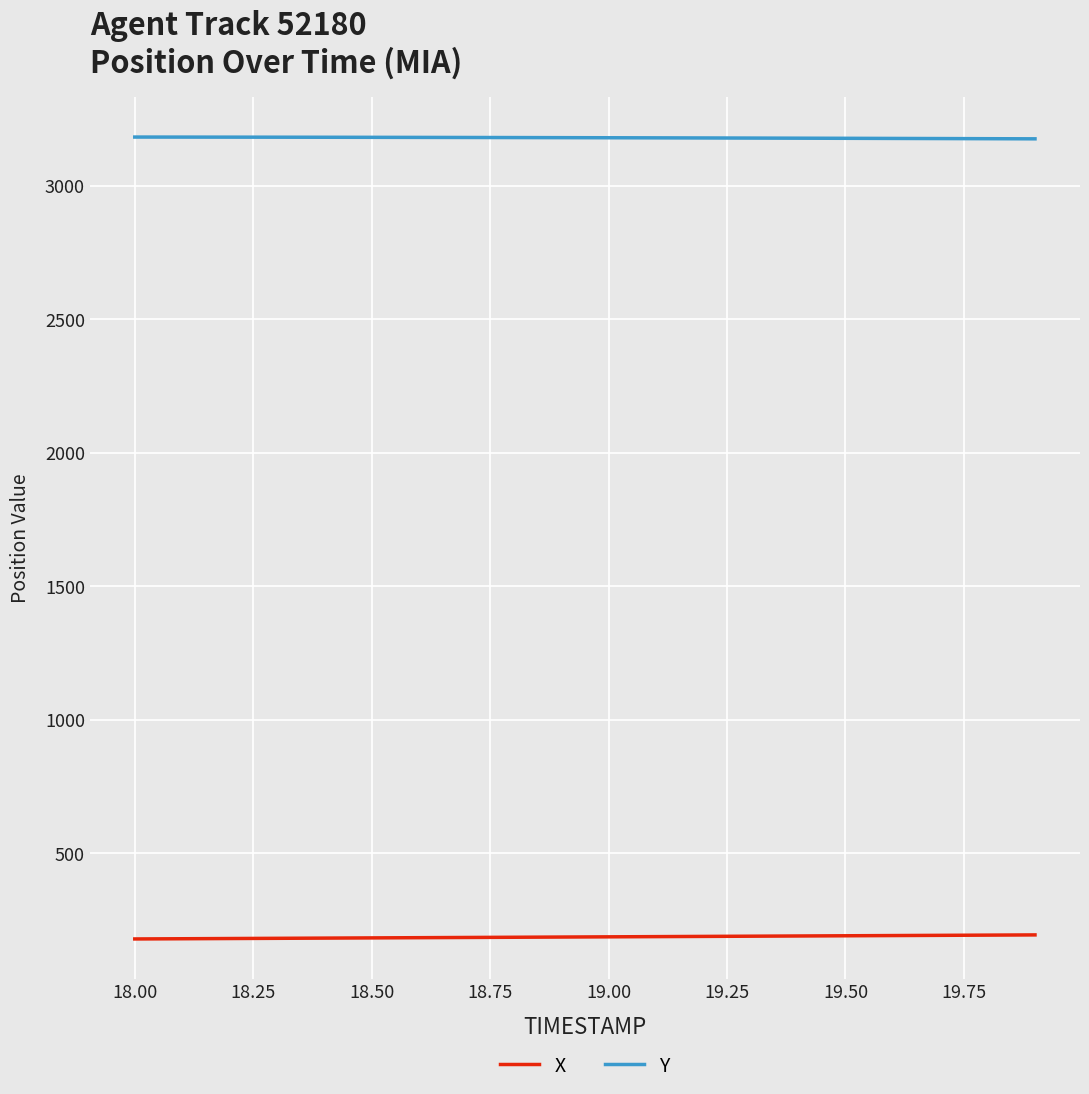

List the series in order of their overall mean, lowest first.

X, Y